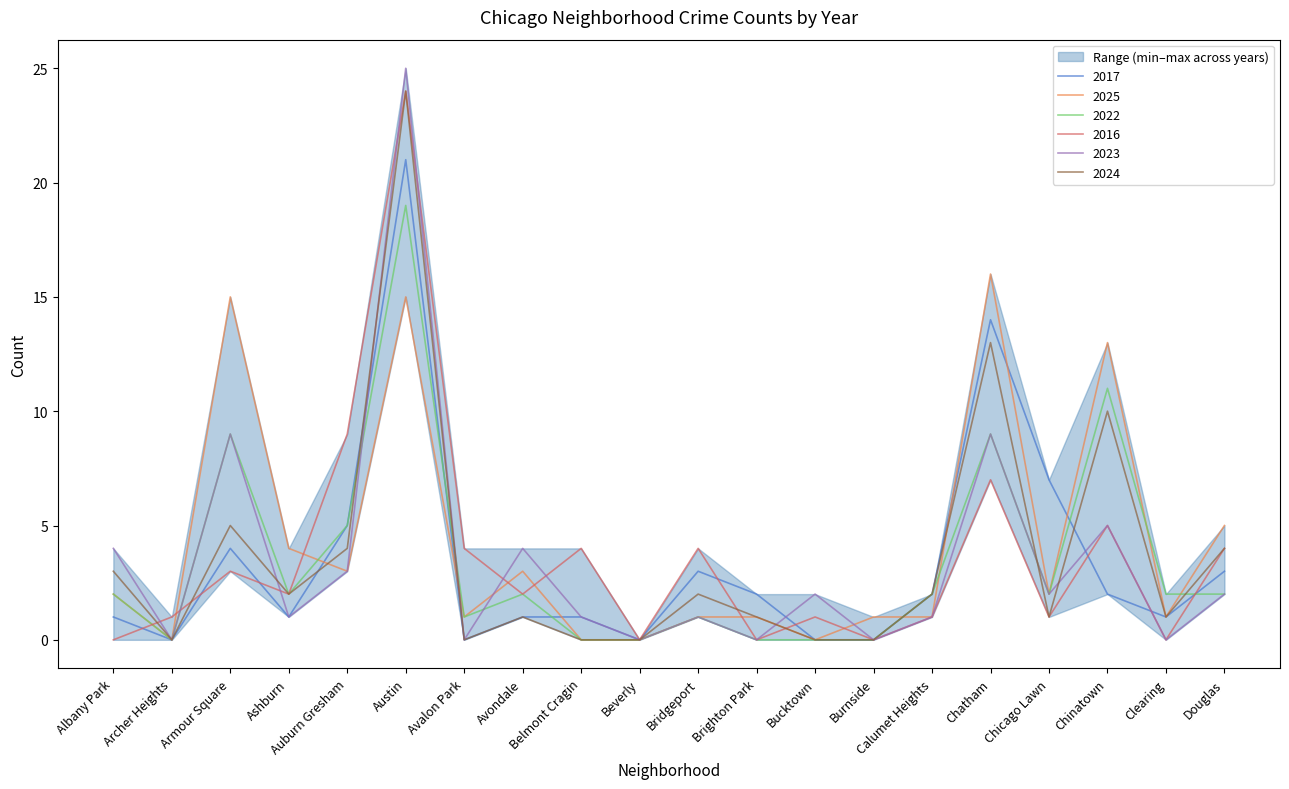

Which series has the widest spread of values?

2023